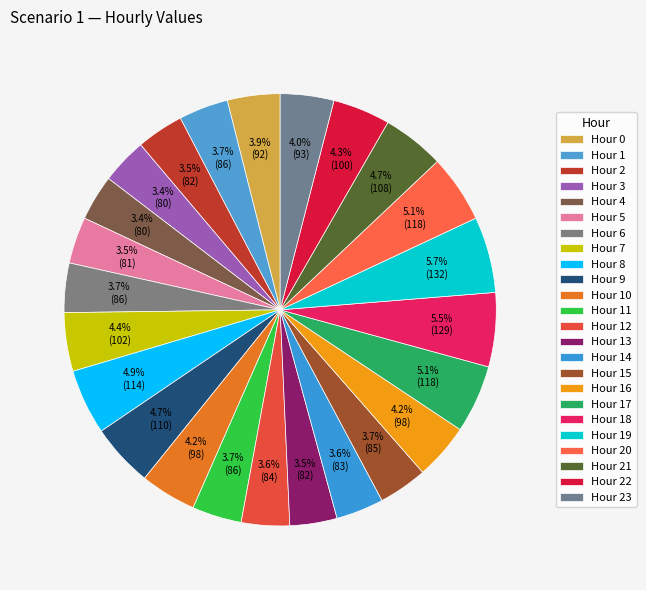

Which category has the biggest portion of the pie?

19